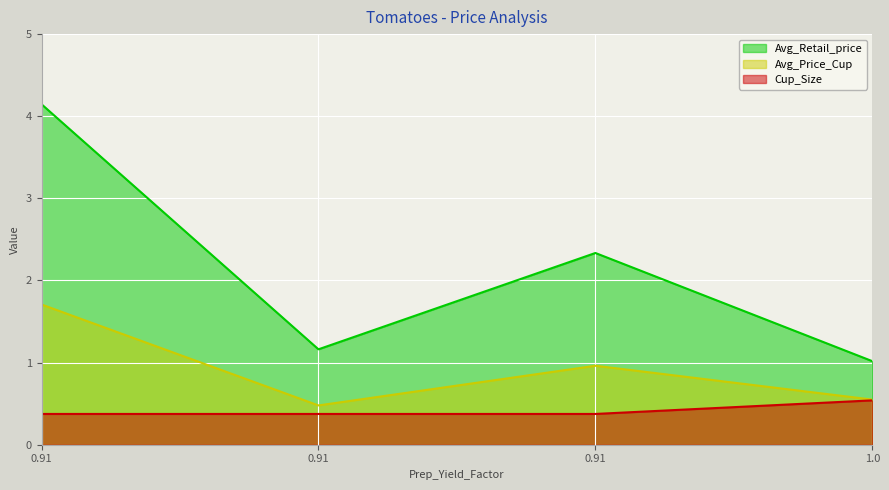

What is the spread (max minus min) of values at 0.91?

3.8